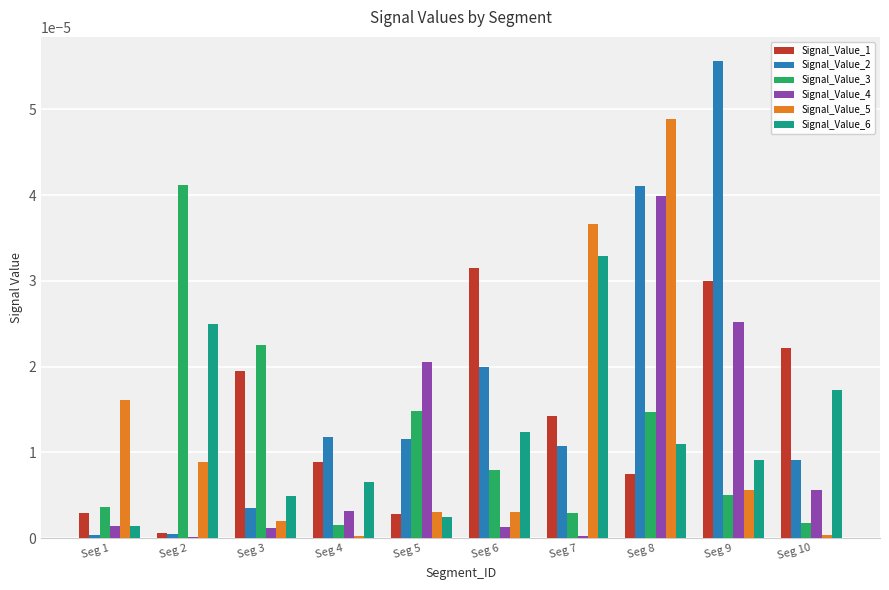

Between Seg 4 and Seg 6, which series saw the biggest shift?

Signal_Value_1